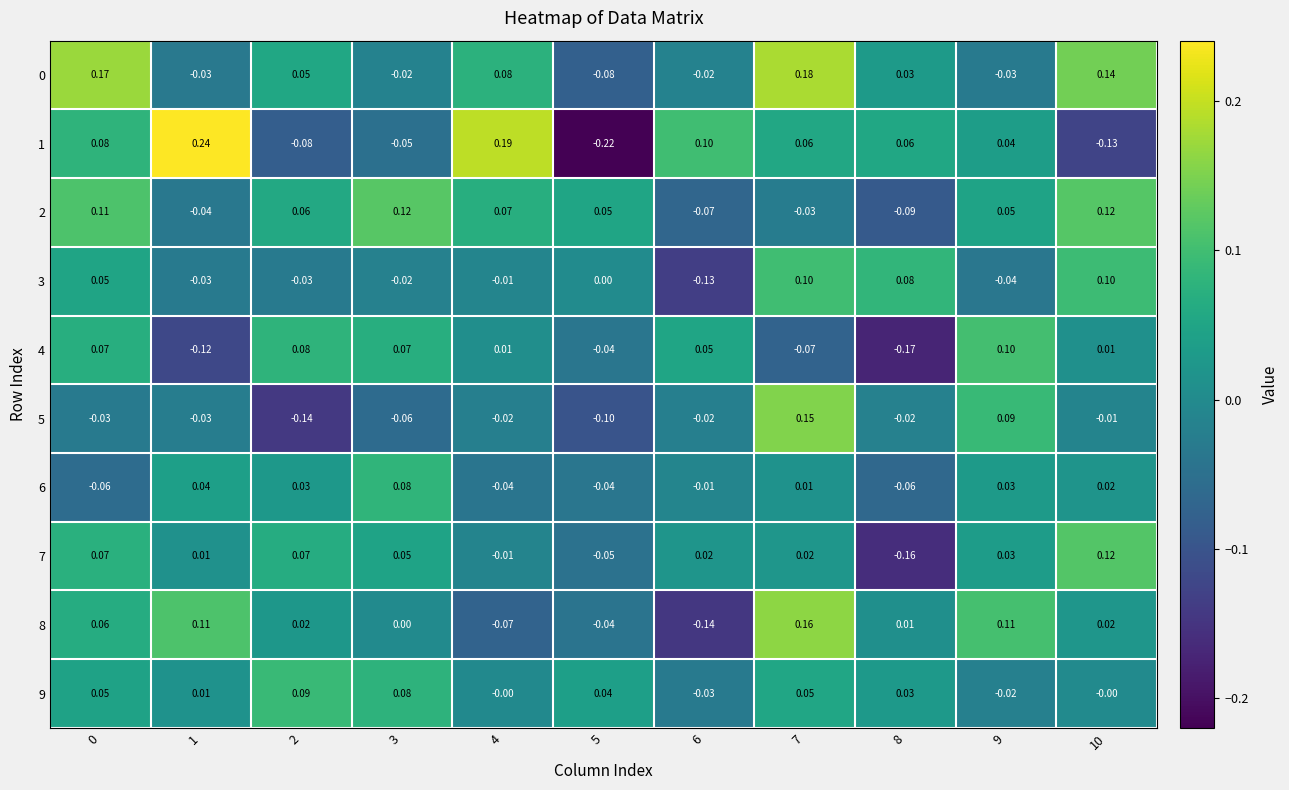

Is the value of 2 at 1 greater than the value of 1 at 4?

No